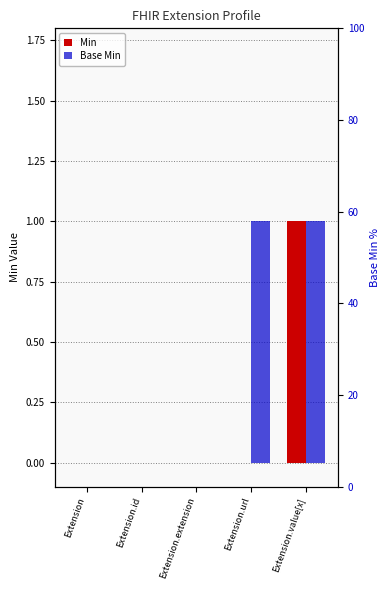

What is the sum of all Base Min values?

2